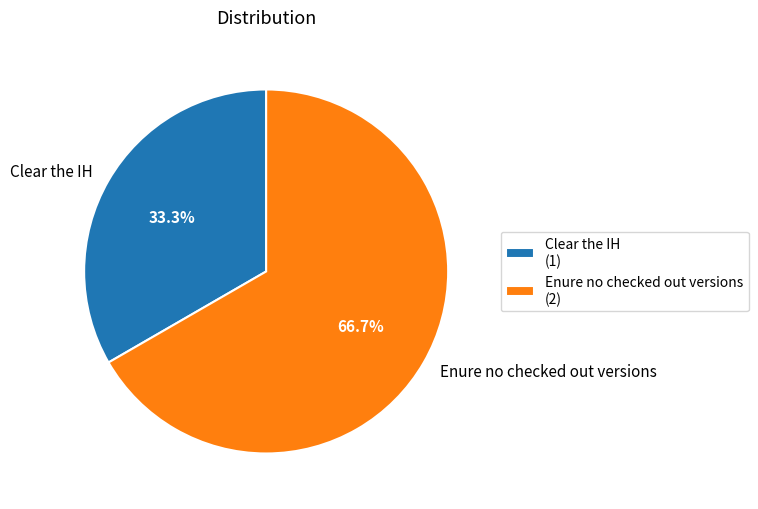

Which slice represents more than half of the pie?

Enure no checked out versions